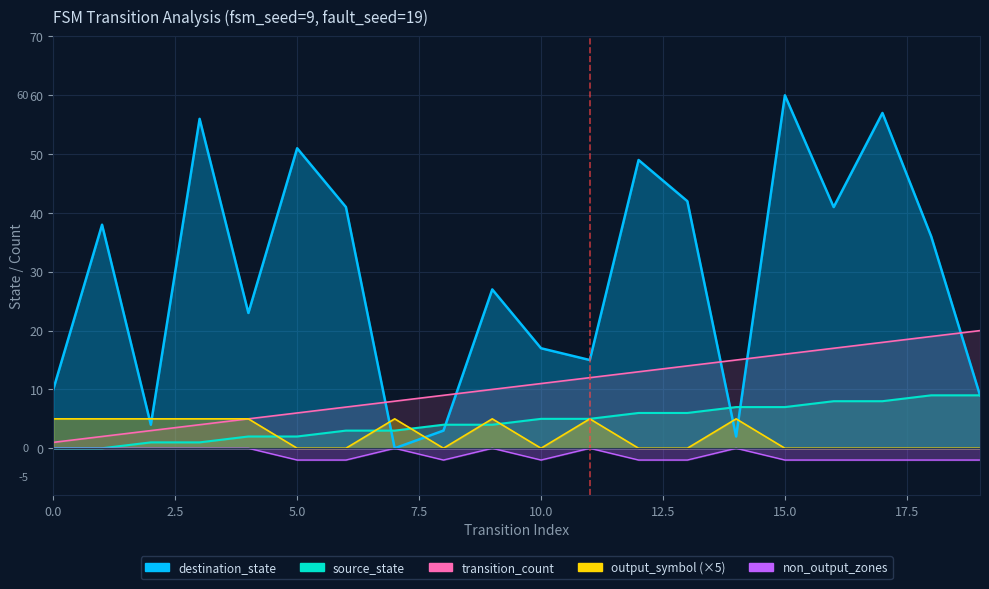

What is the lowest value of the non_output_zones series?

-2